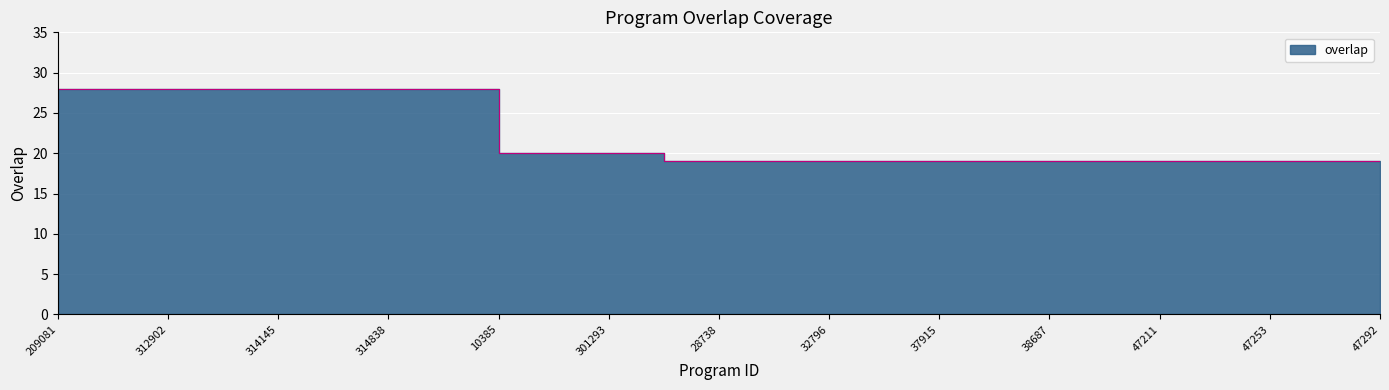

Reading left to right, list all the values displayed in this chart.

209081=28	311807=28	312902=28	313730=28	314145=28	314149=28	314838=28	315523=28	10385=20	285959=20	301293=20	1651=19	28738=19	32793=19	32796=19	33174=19	37915=19	38152=19	38687=19	42968=19	47211=19	47219=19	47253=19	47280=19	47292=19